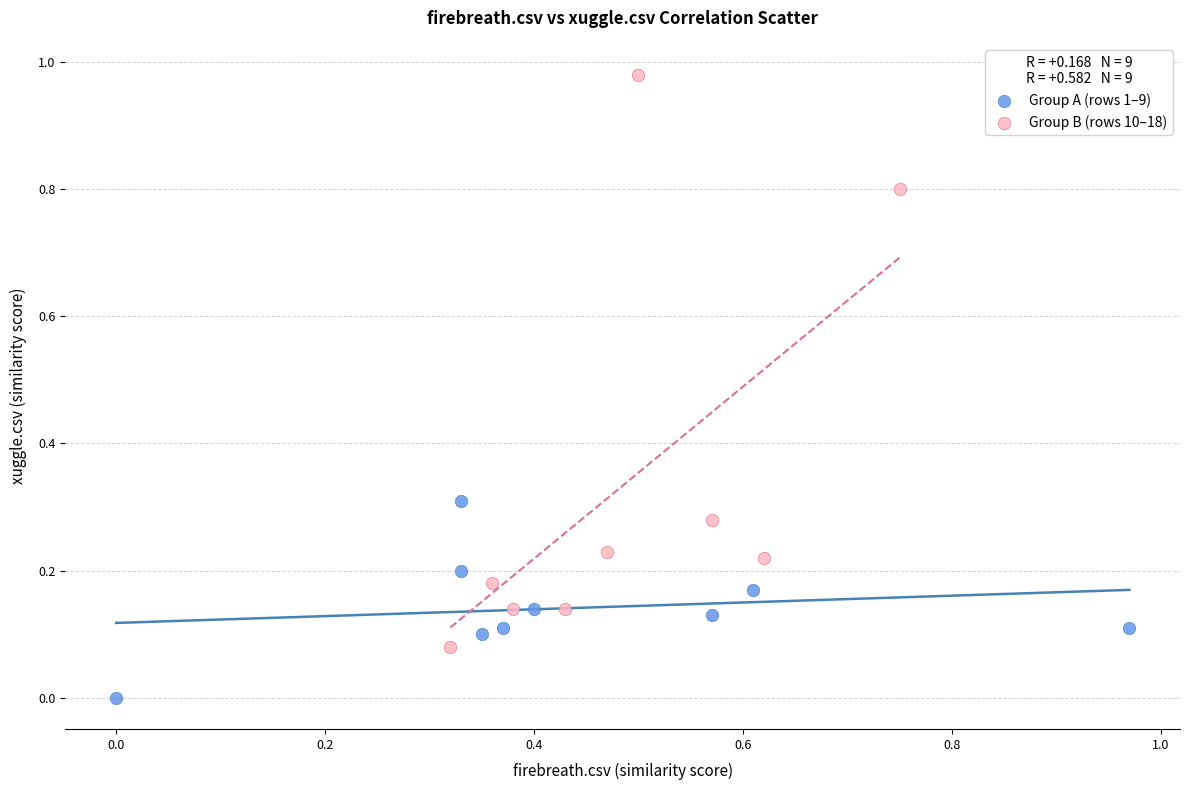

Which series reaches the maximum Y coordinate?

Group B (rows 10–18)